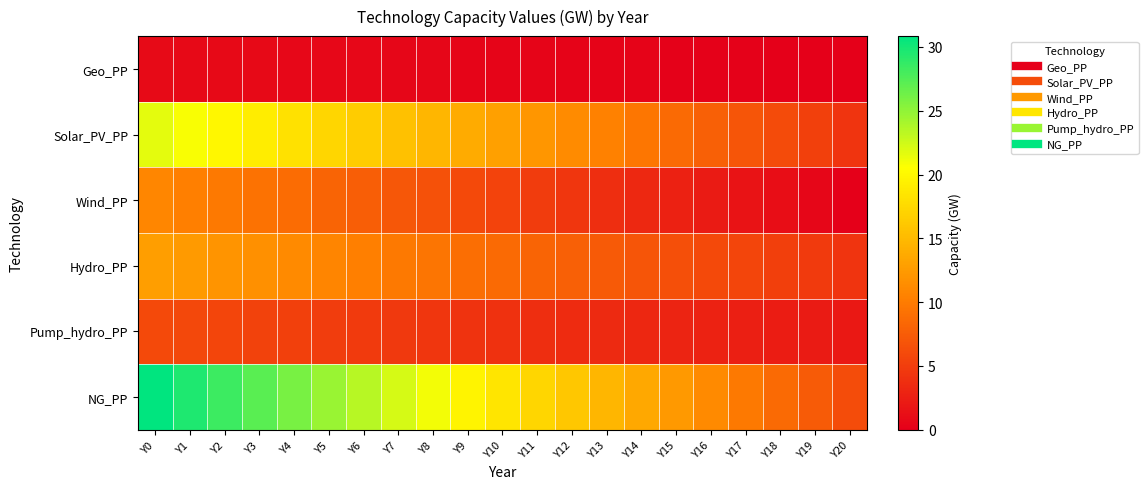

Reading right to left, what are all the values shown in this chart?

Geo_PP: Y20=0.0	Y19=0.0	Y18=0.1	Y17=0.1	Y16=0.2	Y15=0.2	Y14=0.3	Y13=0.3	Y12=0.3	Y11=0.4	Y10=0.4	Y9=0.5	Y8=0.5	Y7=0.6	Y6=0.6	Y5=0.7	Y4=0.7	Y3=0.7	Y2=0.8	Y1=0.8	Y0=0.9
Solar_PV_PP: Y20=4.3	Y19=5.2	Y18=6.1	Y17=6.9	Y16=7.8	Y15=8.7	Y14=9.5	Y13=10.4	Y12=11.3	Y11=12.1	Y10=13.0	Y9=13.9	Y8=14.7	Y7=15.6	Y6=16.5	Y5=17.3	Y4=18.2	Y3=19.1	Y2=19.9	Y1=20.8	Y0=21.6
Wind_PP: Y20=0.0	Y19=0.5	Y18=1.1	Y17=1.6	Y16=2.2	Y15=2.7	Y14=3.3	Y13=3.8	Y12=4.3	Y11=4.9	Y10=5.4	Y9=6.0	Y8=6.5	Y7=7.1	Y6=7.6	Y5=8.2	Y4=8.7	Y3=9.2	Y2=9.8	Y1=10.3	Y0=10.9
Hydro_PP: Y20=4.3	Y19=4.7	Y18=5.2	Y17=5.6	Y16=6.0	Y15=6.4	Y14=6.9	Y13=7.3	Y12=7.7	Y11=8.2	Y10=8.6	Y9=9.0	Y8=9.4	Y7=9.9	Y6=10.3	Y5=10.7	Y4=11.2	Y3=11.6	Y2=12.0	Y1=12.5	Y0=12.9
Pump_hydro_PP: Y20=2.0	Y19=2.2	Y18=2.4	Y17=2.6	Y16=2.8	Y15=3.0	Y14=3.2	Y13=3.4	Y12=3.6	Y11=3.8	Y10=4.0	Y9=4.2	Y8=4.4	Y7=4.6	Y6=4.8	Y5=5.0	Y4=5.2	Y3=5.4	Y2=5.6	Y1=5.8	Y0=6.0
NG_PP: Y20=6.2	Y19=7.4	Y18=8.6	Y17=9.9	Y16=11.1	Y15=12.3	Y14=13.6	Y13=14.8	Y12=16.0	Y11=17.3	Y10=18.5	Y9=19.7	Y8=21.0	Y7=22.2	Y6=23.4	Y5=24.7	Y4=25.9	Y3=27.1	Y2=28.4	Y1=29.6	Y0=30.8